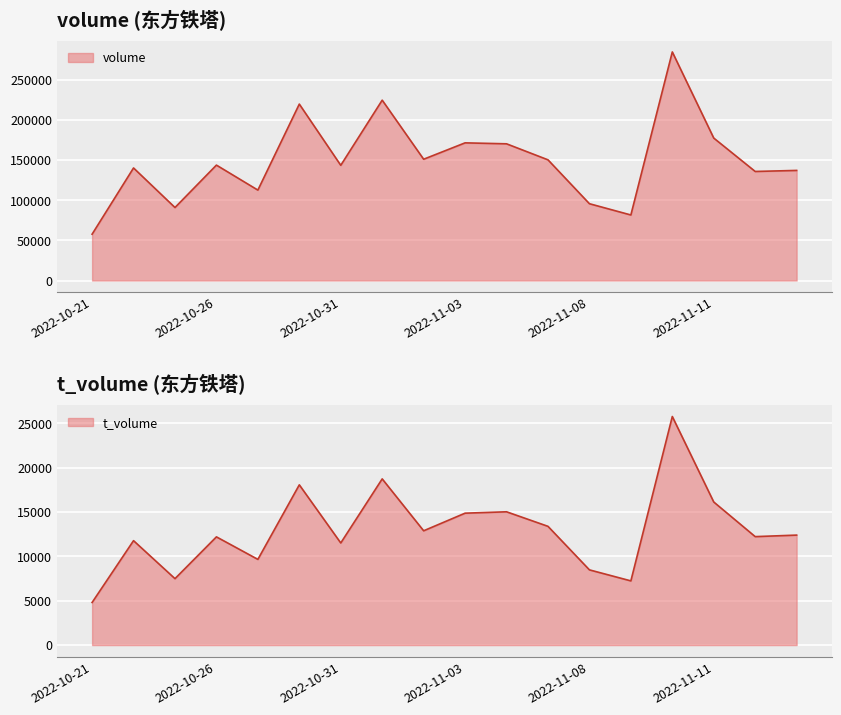

Which has a higher value, 2022-10-21 or 2022-11-11?

2022-11-11